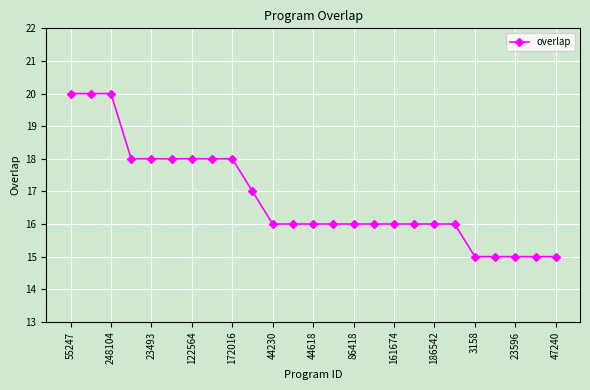

How many lines are shown in the chart?

1